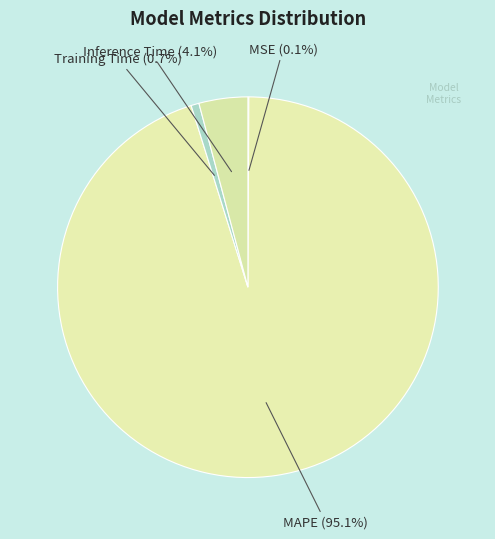

What percentage do Inference Time and Training Time together represent?

4.8%